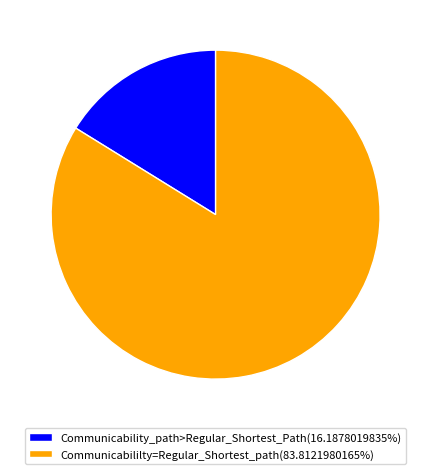

Does Communicability_path>Regular_Shortest_Path(16.1878019835%) account for over 50% of the chart?

No